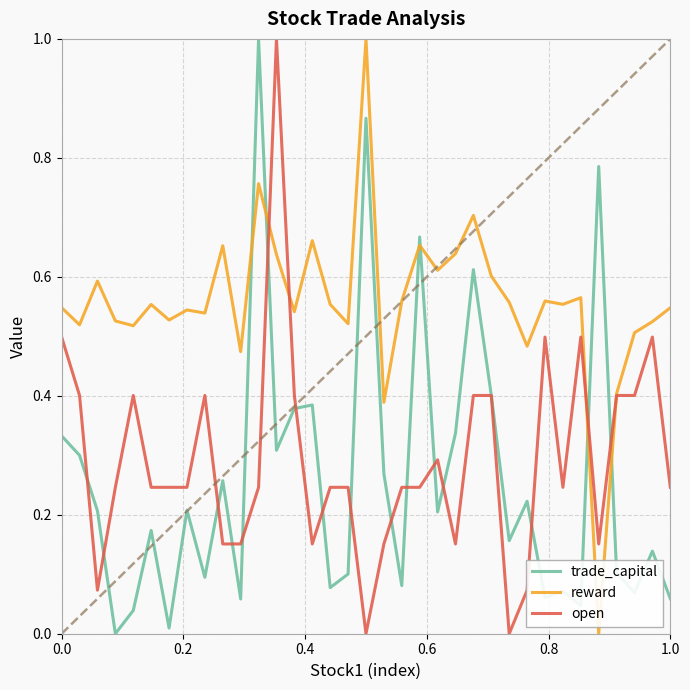

Which series ends up on top after the final intersection of reward and trade_capital?

reward